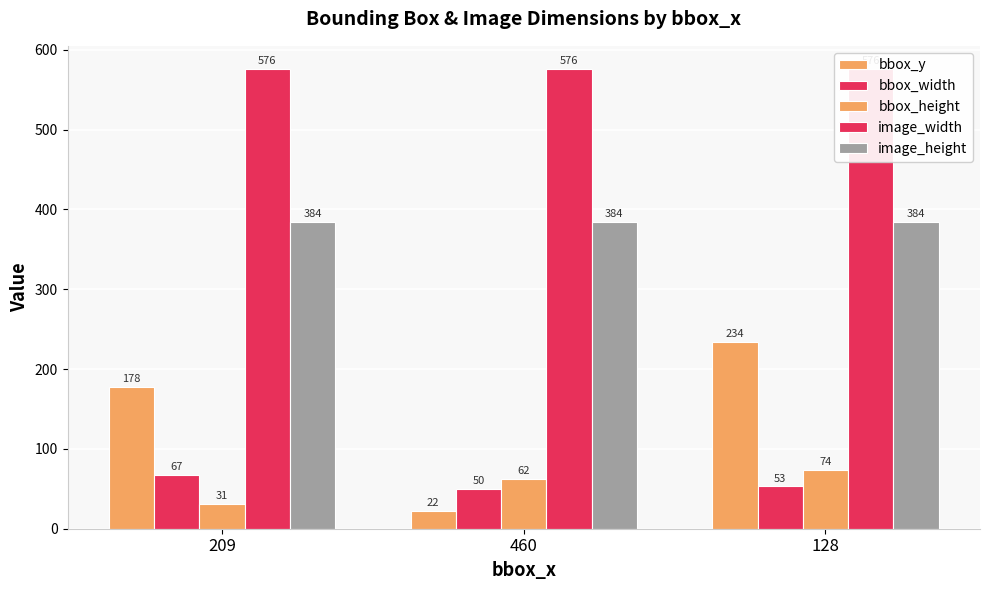

At which label does bbox_width first exceed 53?

209